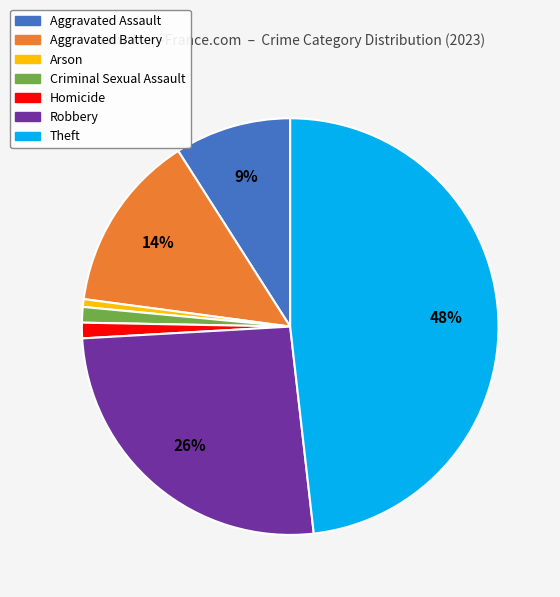

Count the number of slices in the pie.

7